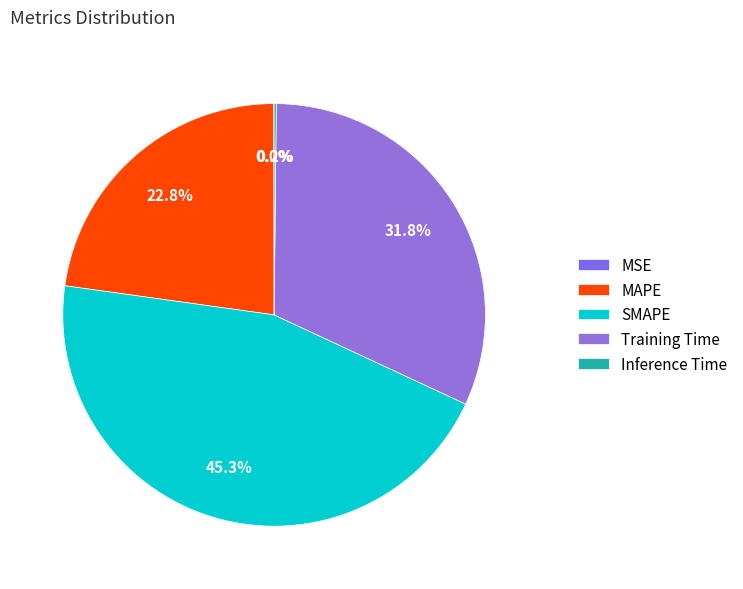

Does Training Time represent more than half of the total?

No